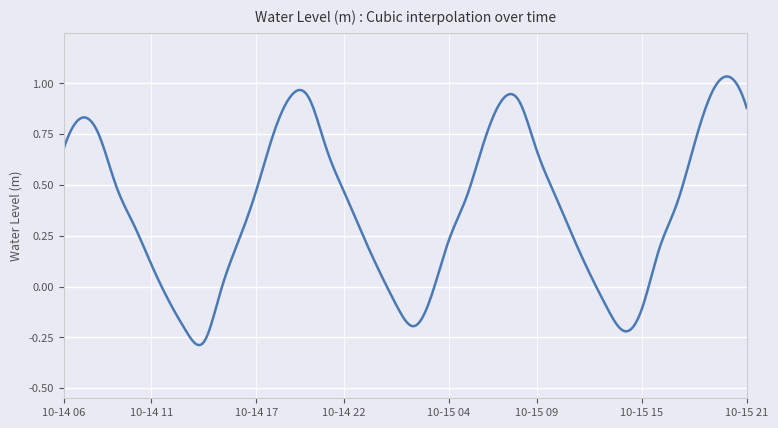

What is the difference between the maximum and minimum values?

1.3